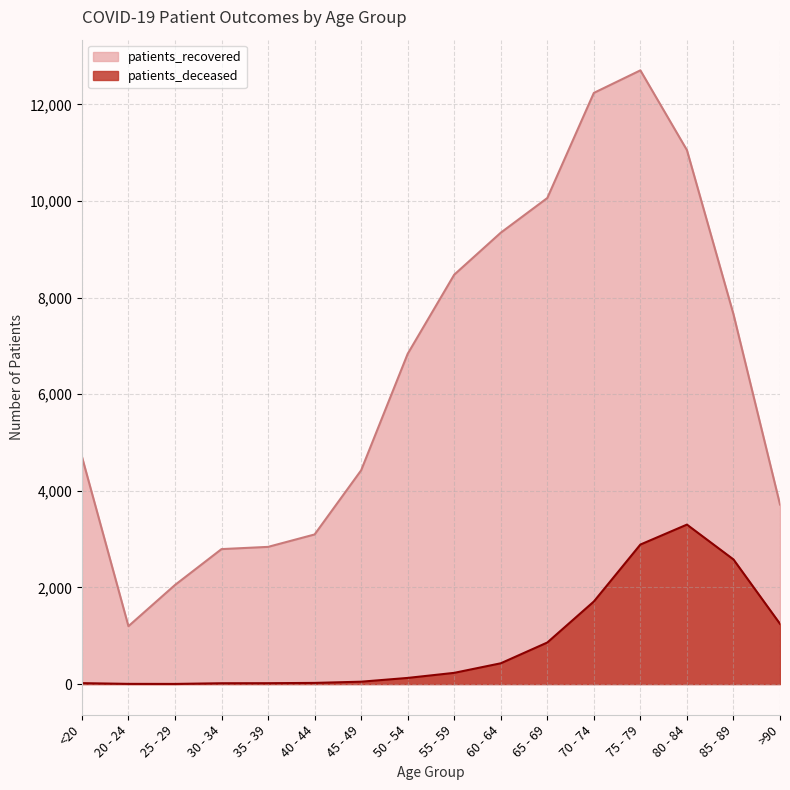

Reading left to right, what are all the values shown in this chart?

patients_recovered: <20=4709	20 - 24=1198	25 - 29=2051	30 - 34=2794	35 - 39=2840	40 - 44=3097	45 - 49=4425	50 - 54=6837	55 - 59=8475	60 - 64=9344	65 - 69=10062	70 - 74=12238	75 - 79=12705	80 - 84=11054	85 - 89=7657	>90=3717
patients_deceased: <20=19	20 - 24=4	25 - 29=3	30 - 34=17	35 - 39=18	40 - 44=24	45 - 49=49	50 - 54=127	55 - 59=232	60 - 64=430	65 - 69=860	70 - 74=1709	75 - 79=2888	80 - 84=3301	85 - 89=2580	>90=1247